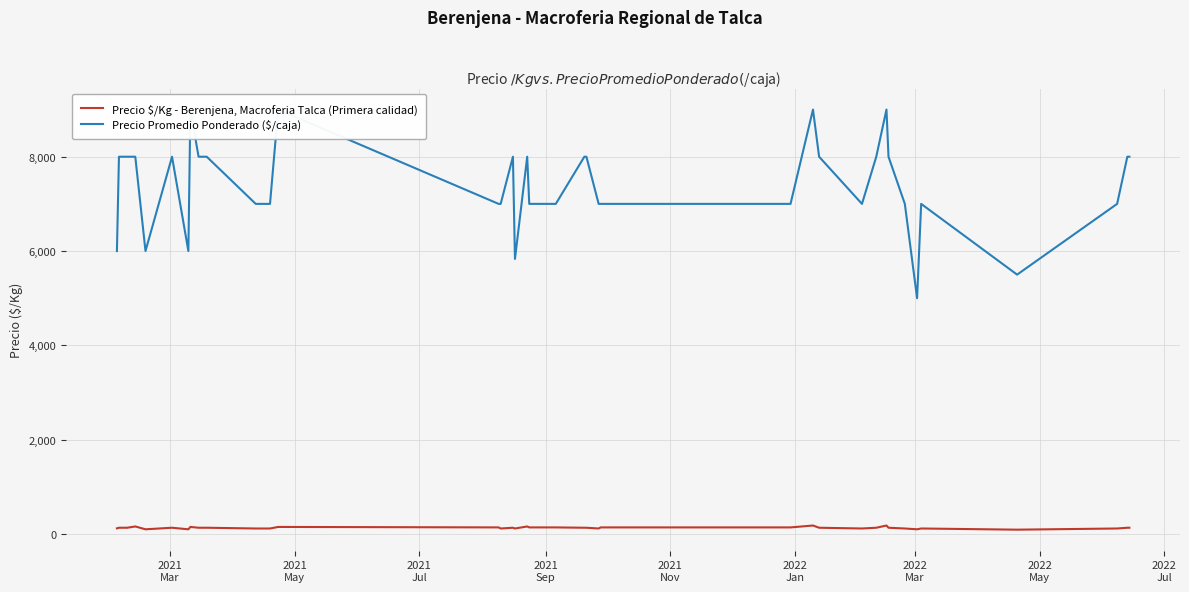

True or false: Precio Promedio Ponderado ($/caja) and Precio $/Kg - Berenjena, Macroferia Talca (Primera calidad) intersect in this chart.

False